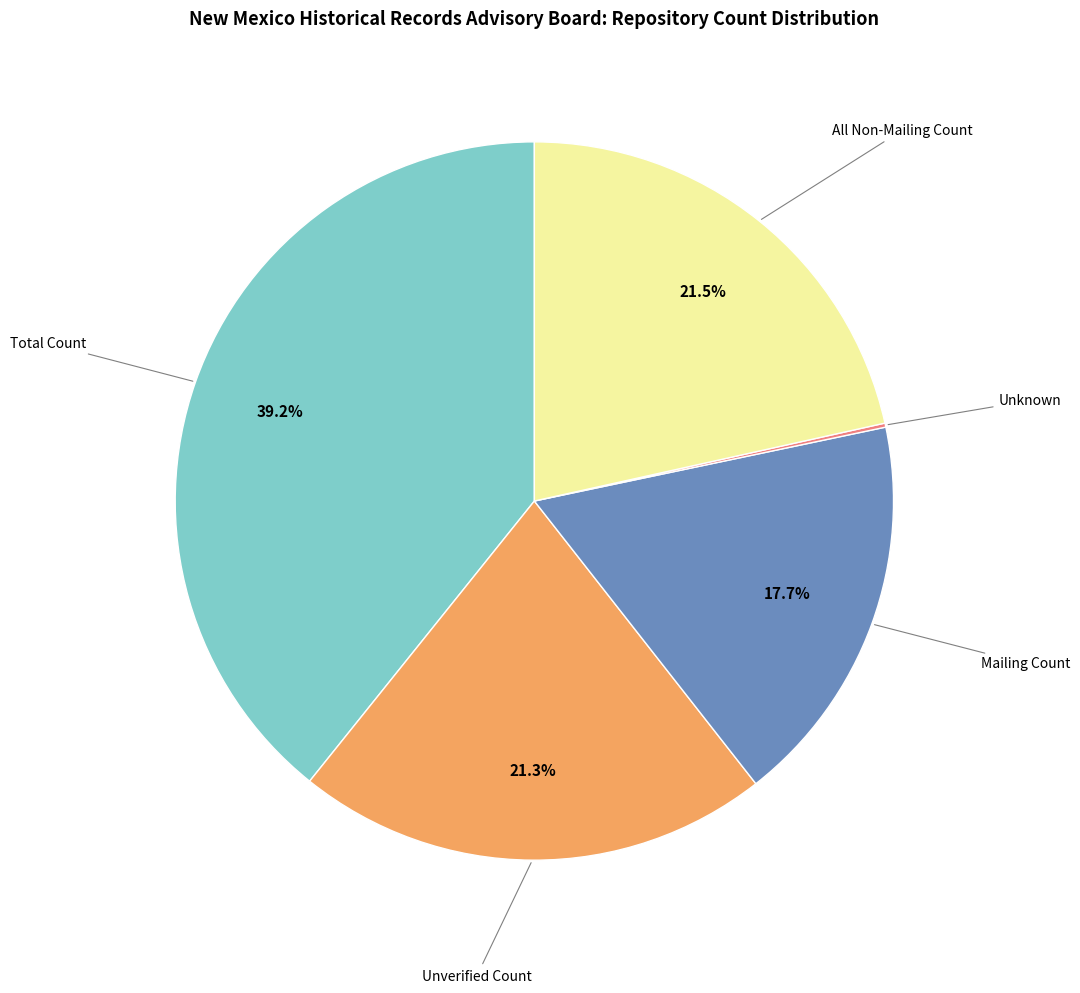

Is there a majority slice in this chart?

No